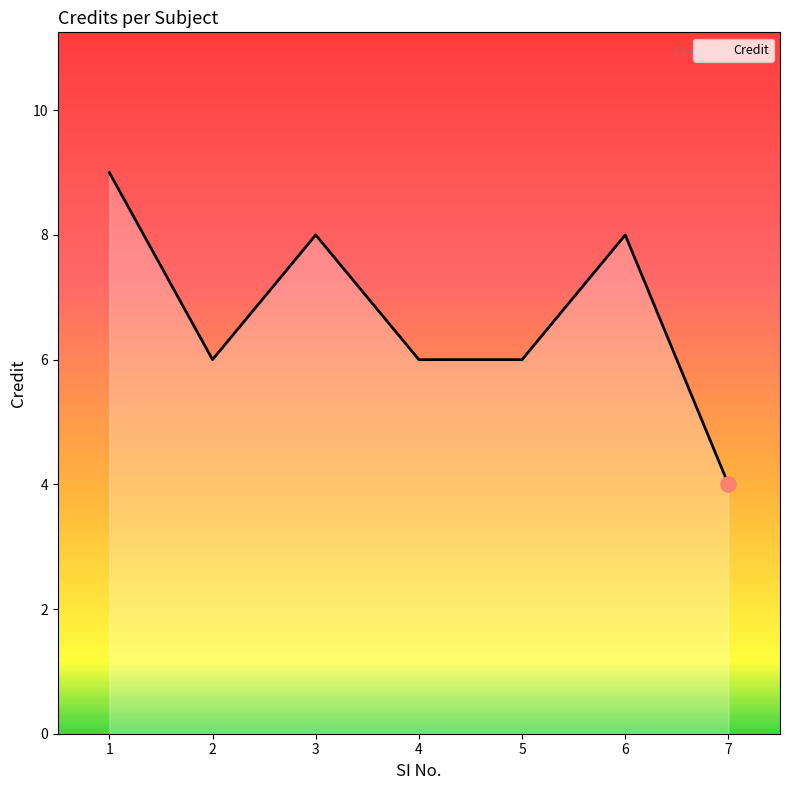

Which has a higher value, 6 or 5?

6